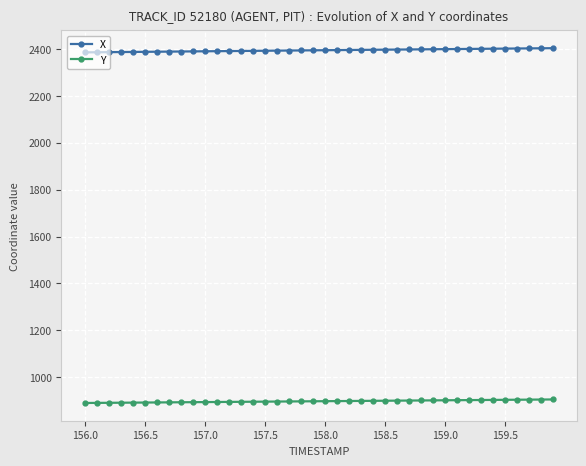

What is the value of the Y point at the 26th from the left?

899.2